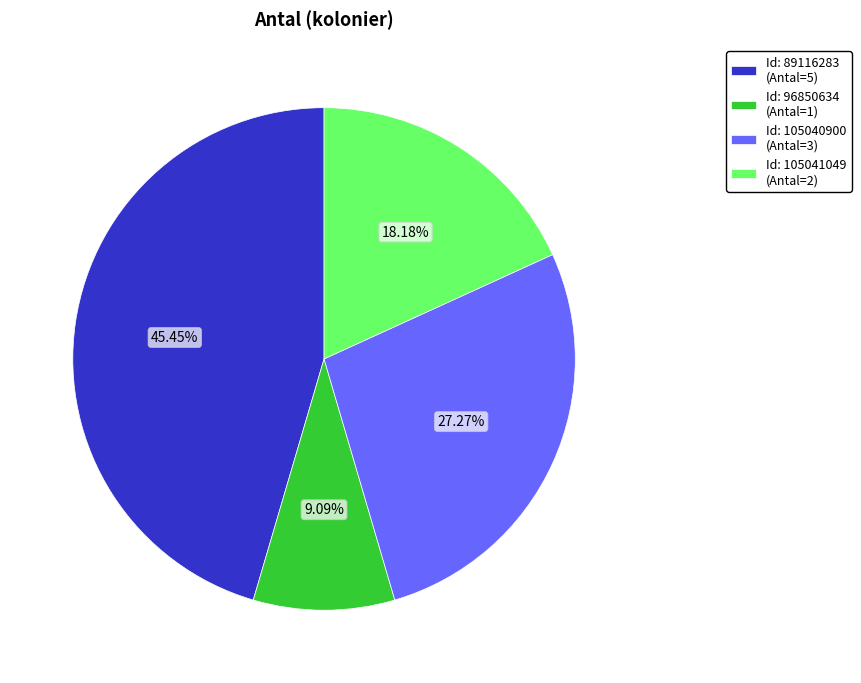

Is there any slice that represents more than half of the pie?

No